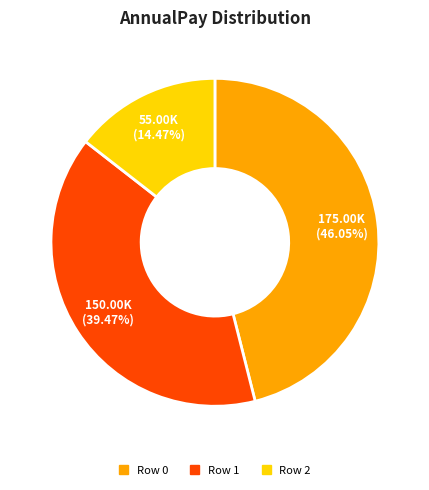

Is there any slice that represents more than half of the pie?

No